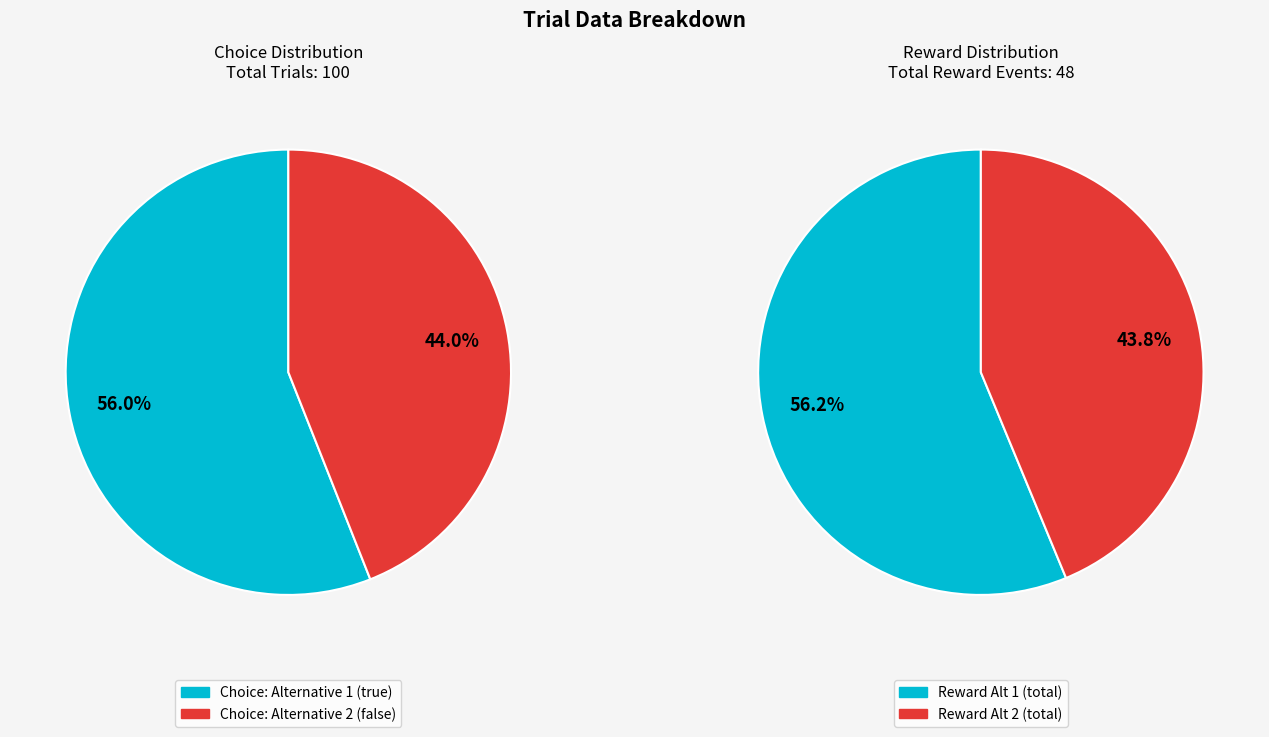

Which category accounts for the majority?

Choice: Alternative 1 (true)